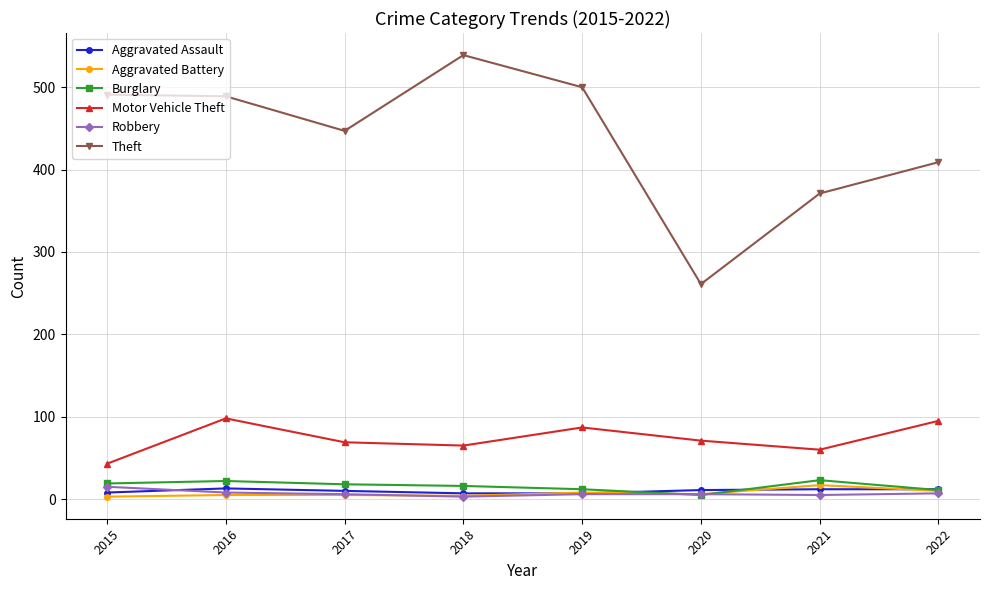

Does the chart display data point markers on the line(s)?

Yes